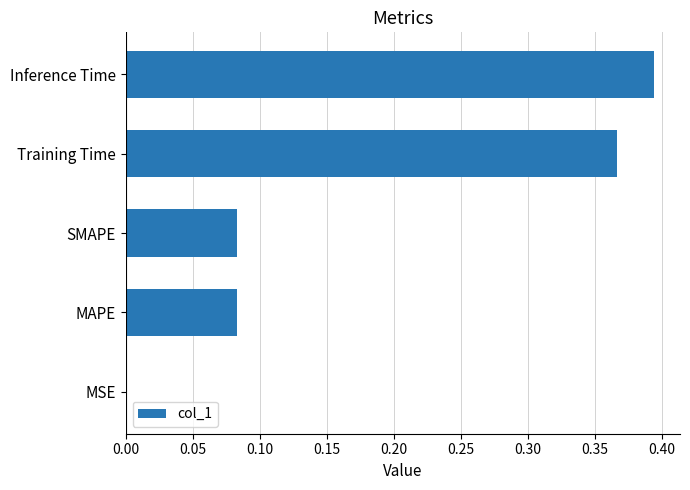

How many data points does each series have?

5